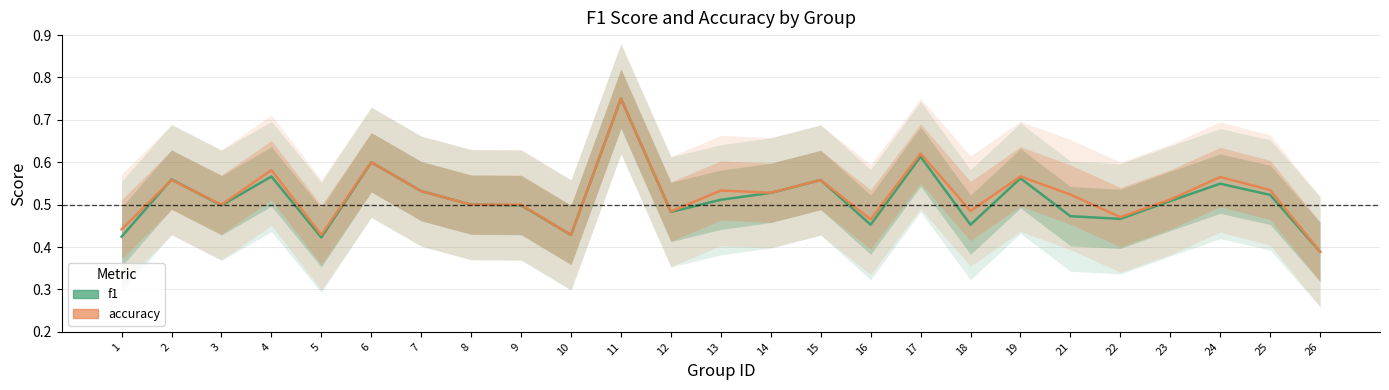

Which series ends up on top after the final intersection of f1 and accuracy?

accuracy